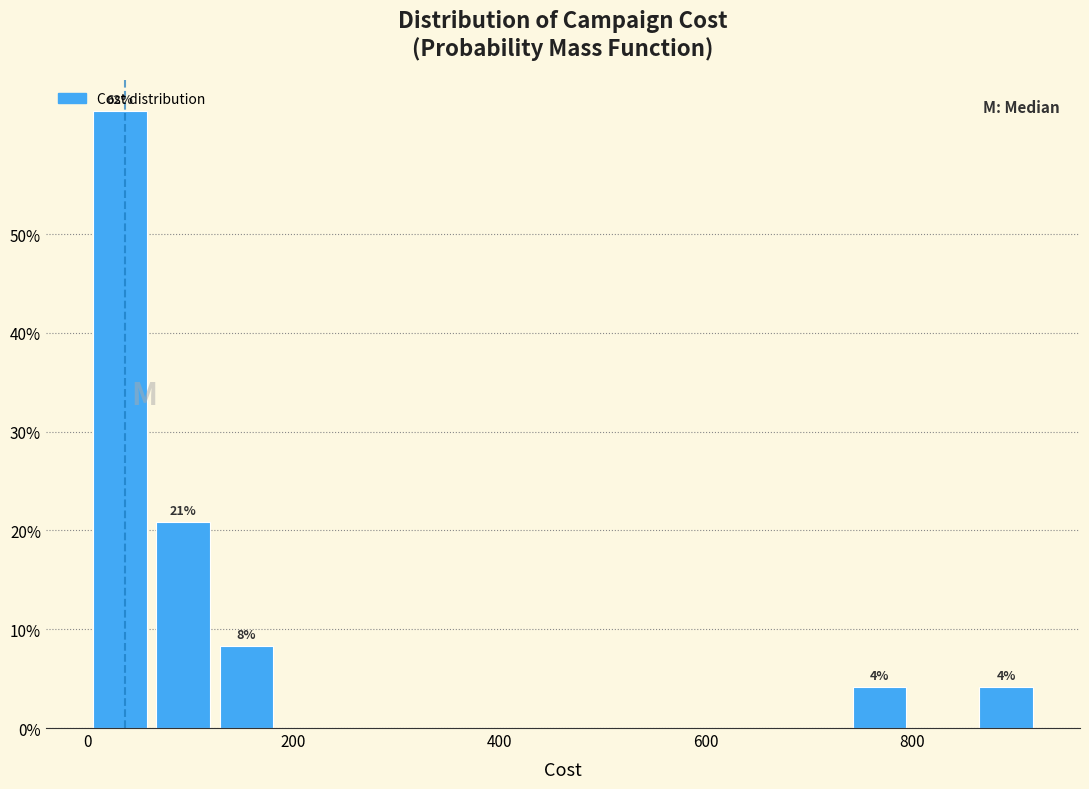

Around what value on the x-axis is the tallest bar? Give the approximate position of its centre, as read against the axis.

40